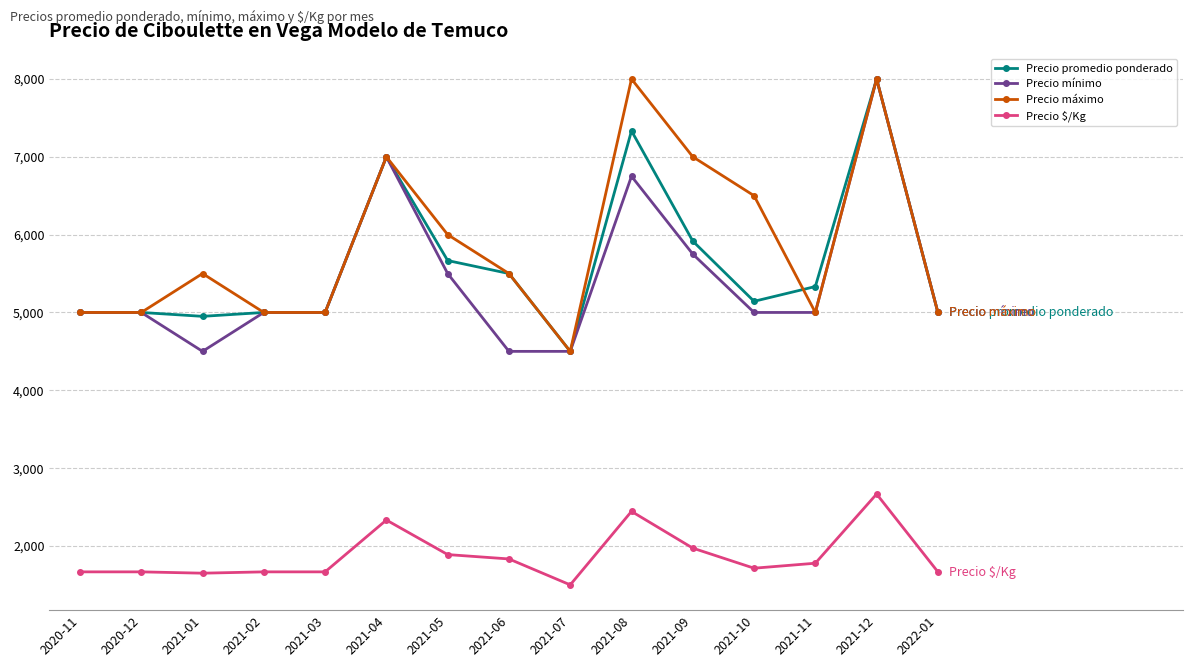

Rank the series at 2021-08 from highest to lowest value.

Precio máximo, Precio promedio ponderado, Precio mínimo, Precio $/Kg